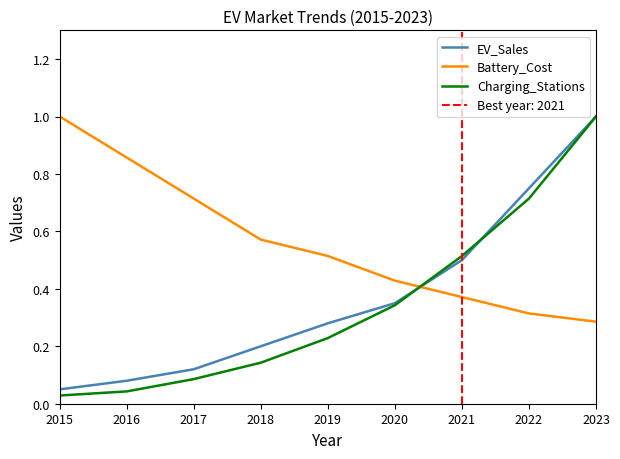

Which series has the largest total across all categories?

Battery_Cost